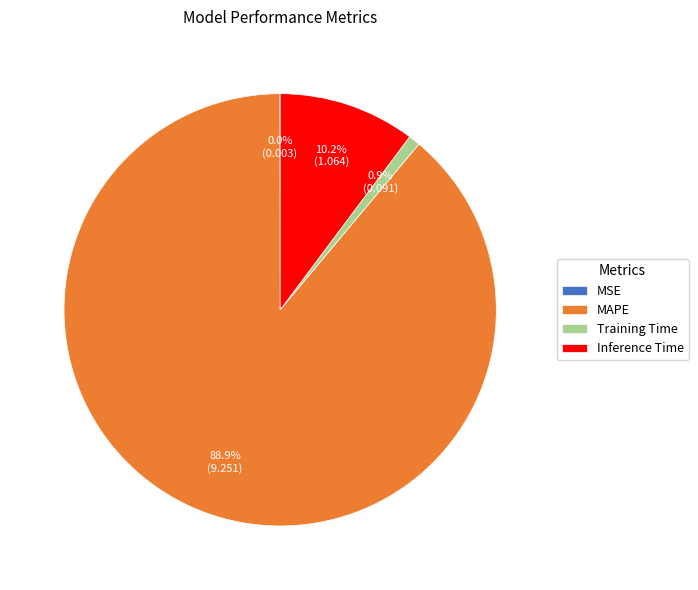

What percentage is NOT represented by MAPE?

11.1%